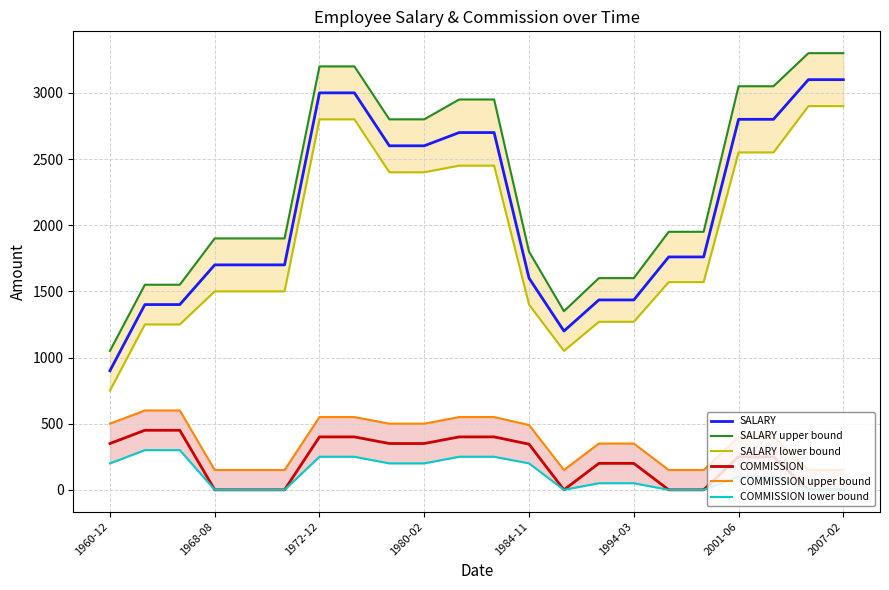

How many data points in COMMISSION lower bound are less than 100?

10